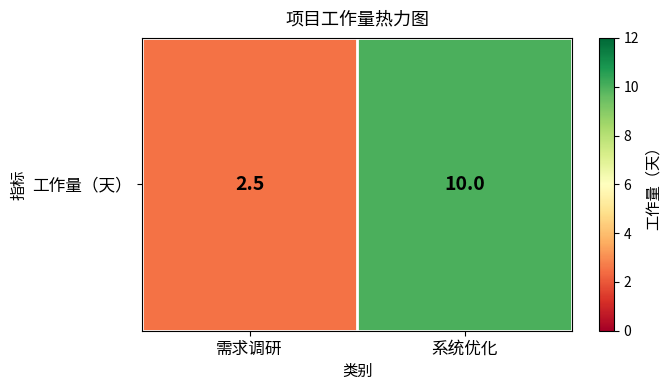

The value at 需求调研 is 2.5. True or false?

True